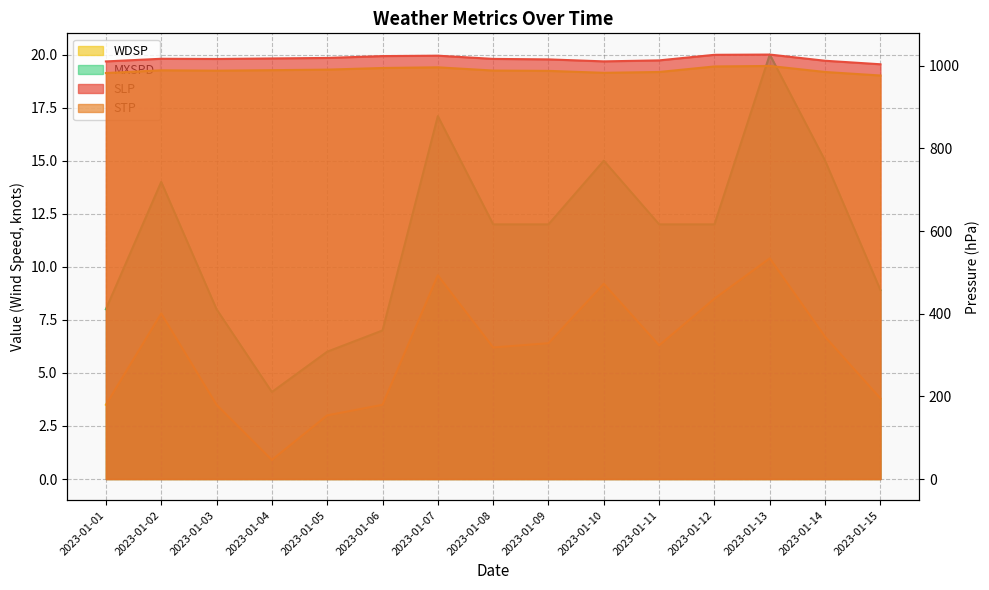

True or false: WDSP has a value of 17.0 at 2023-01-13.

False